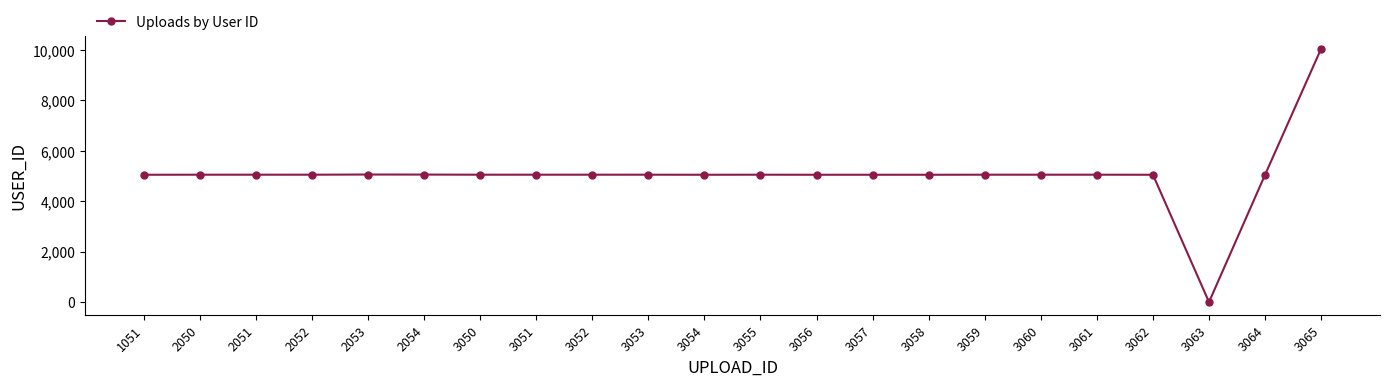

Is it true that the value at 3062 is 1522?

False